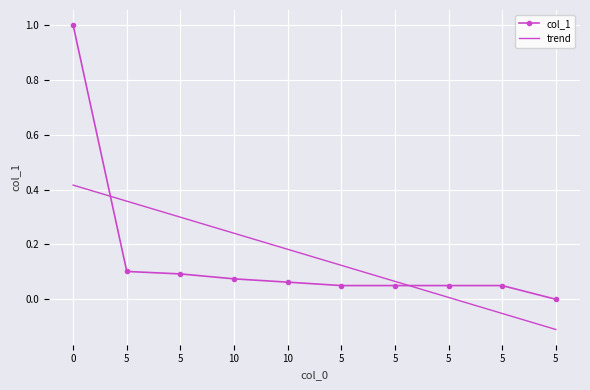

What are all the series names shown in the legend?

col_1, trend